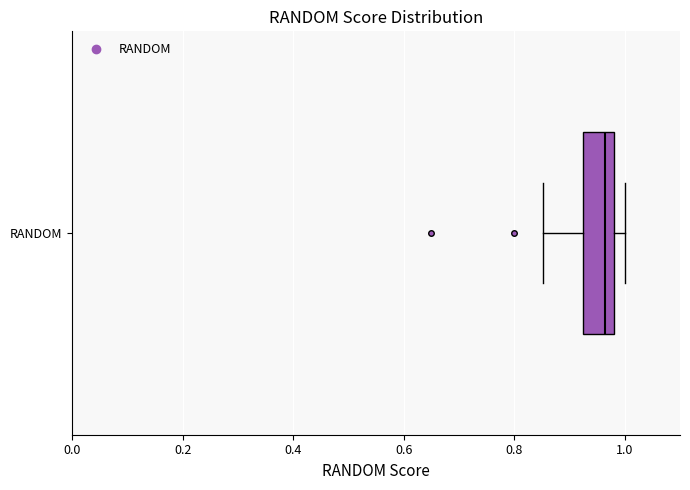

Transcribe this box plot: give where the median line is, the range the box spans, and where the two whiskers end, as read against the x-axis. The values are not printed on the chart, so give them approximately, as read against the axis.

median 0.96, box 0.92 to 0.98, whiskers 0.86 to 1.00